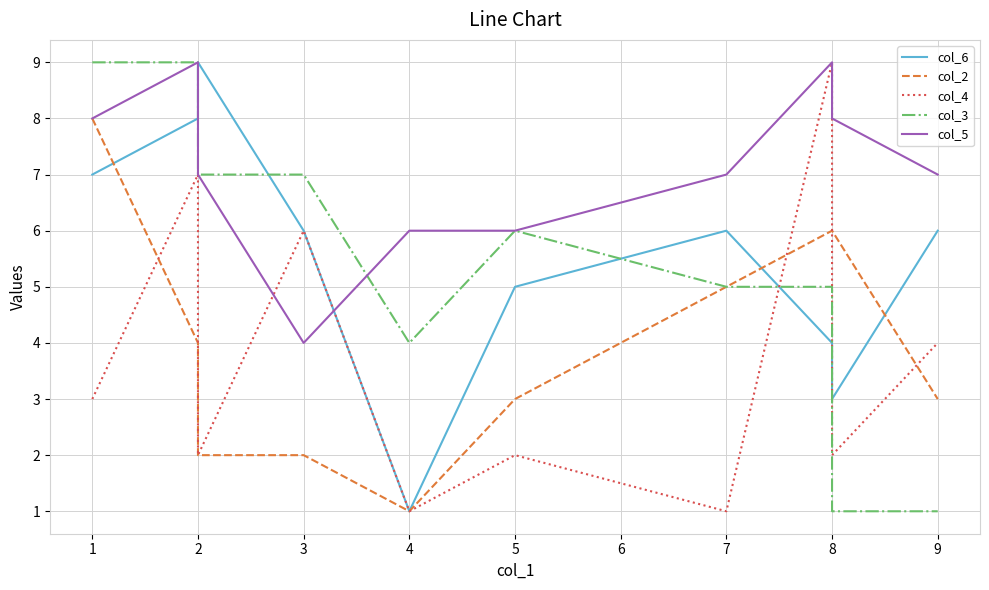

Is the value of col_4 at 9 greater than the value of col_3 at 1?

No